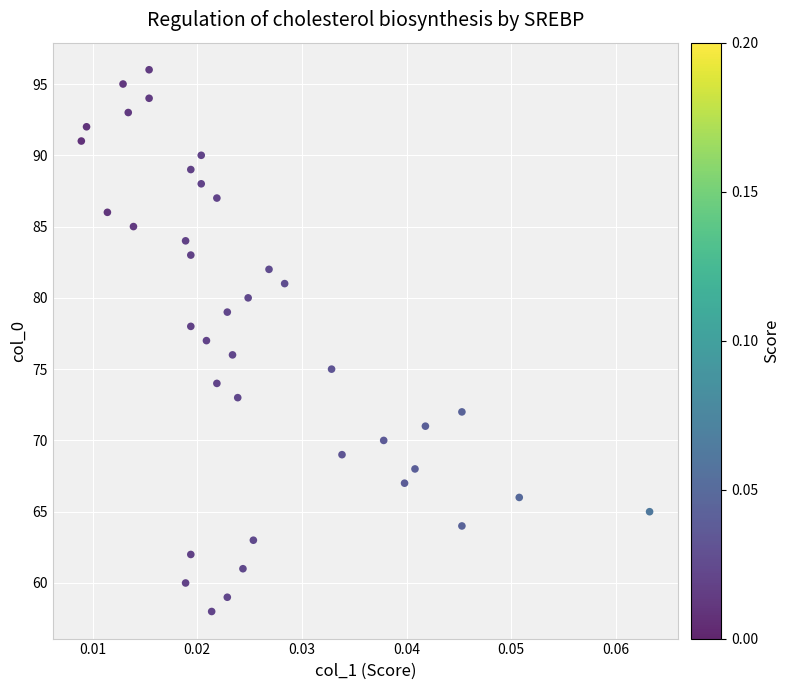

What is the range of Y values (max minus min)?

38